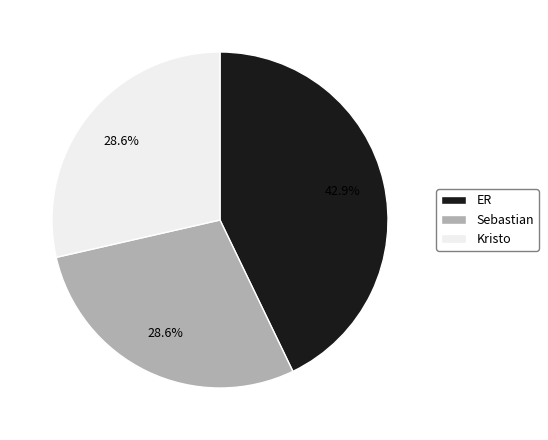

True or false: Sebastian accounts for 36% of the total.

False